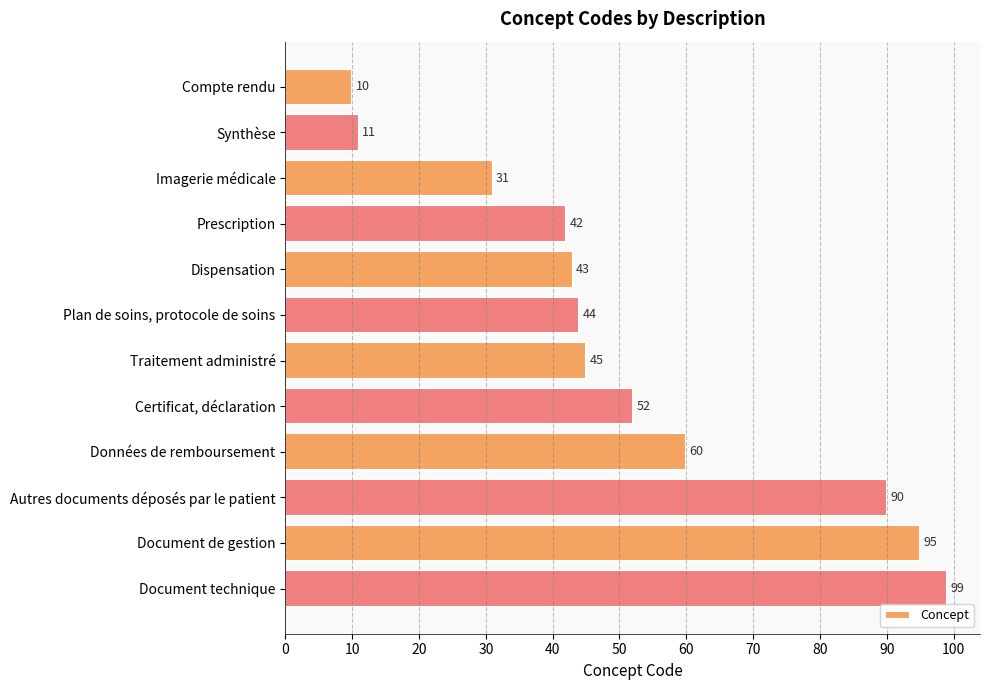

Approximately how many times larger is the value at Dispensation compared to Données de remboursement?

0.7